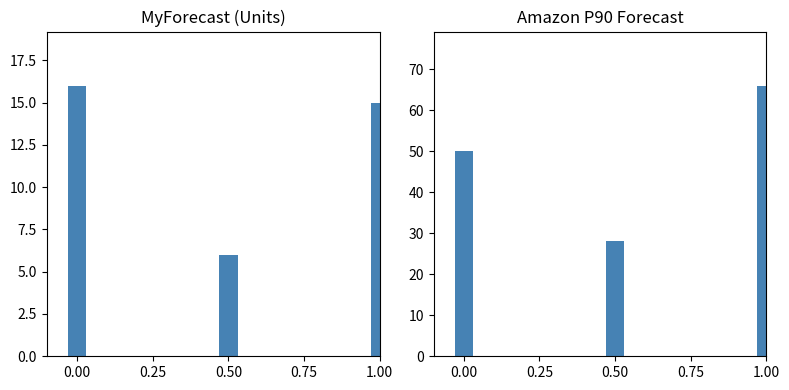

What is the spread (max minus min) of values at 0.00?

34